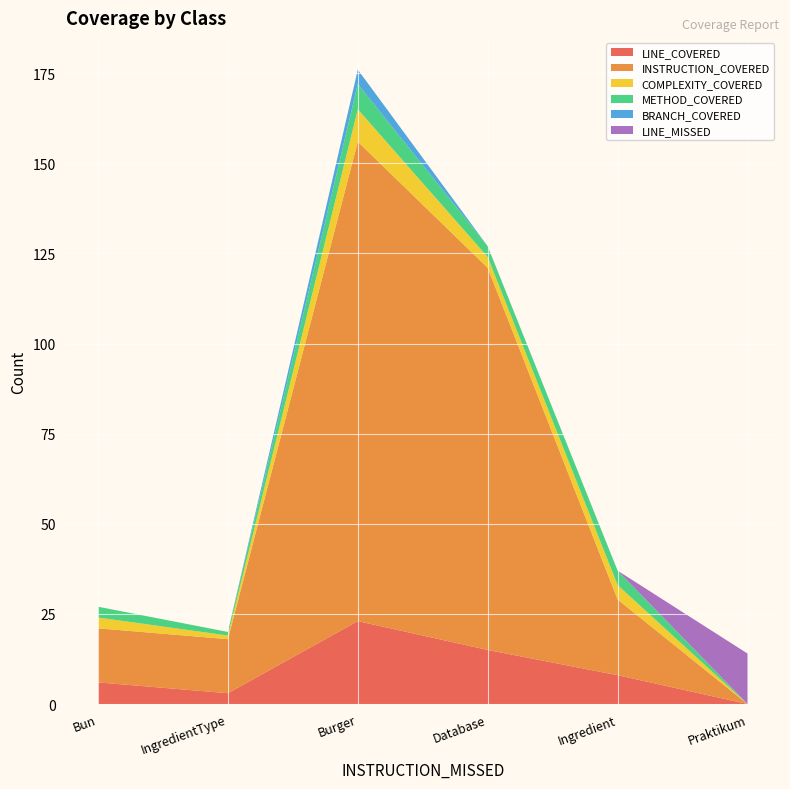

Reading left to right, what are all the values shown in this chart?

LINE_COVERED: 6	3	23	15	8	0
INSTRUCTION_COVERED: 15	15	133	106	21	0
COMPLEXITY_COVERED: 3	1	9	3	4	0
METHOD_COVERED: 3	1	7	3	4	0
BRANCH_COVERED: 0	0	4	0	0	0
LINE_MISSED: 0	0	0	0	0	14